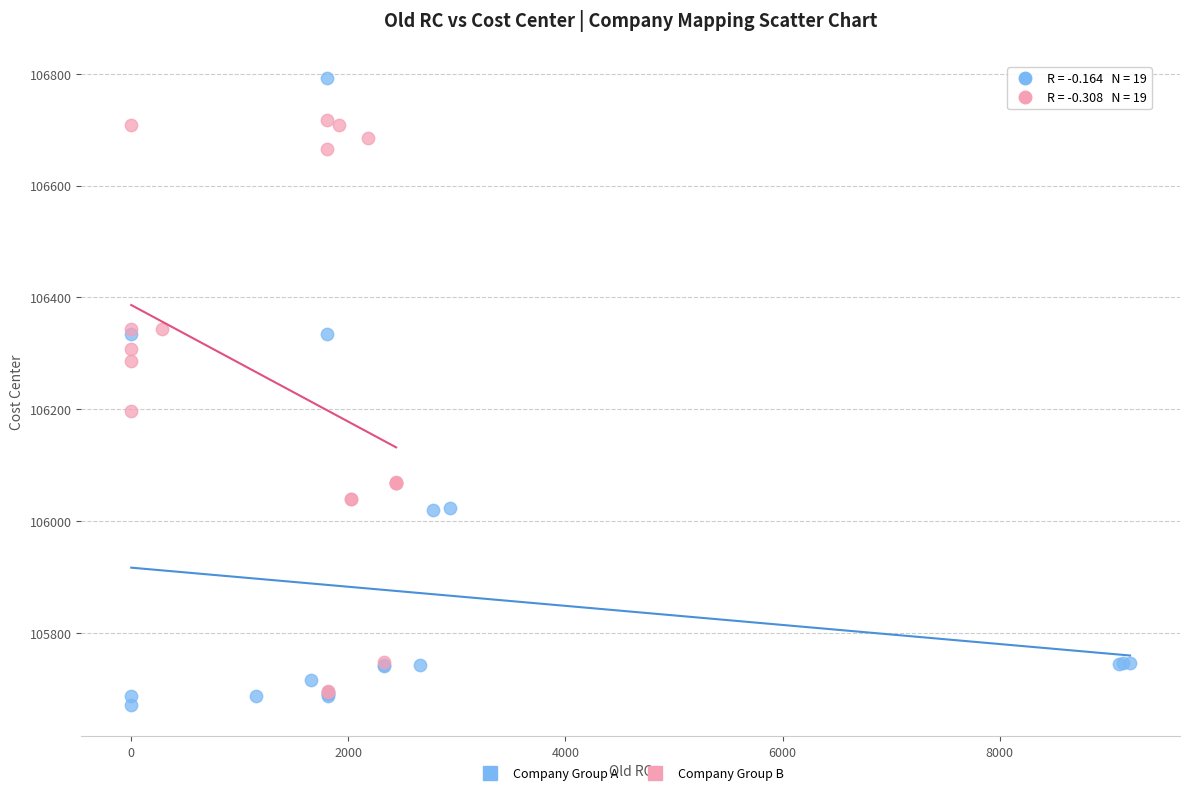

Which series reaches the maximum Y coordinate?

Company Group A